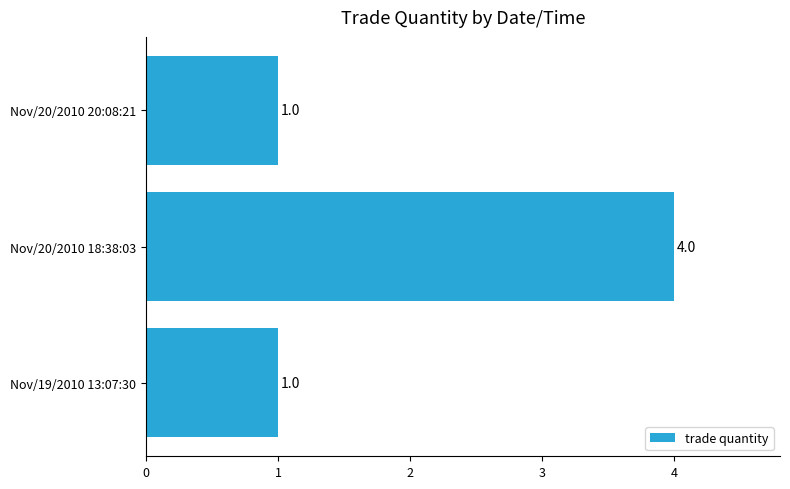

How many bars are there in total?

3